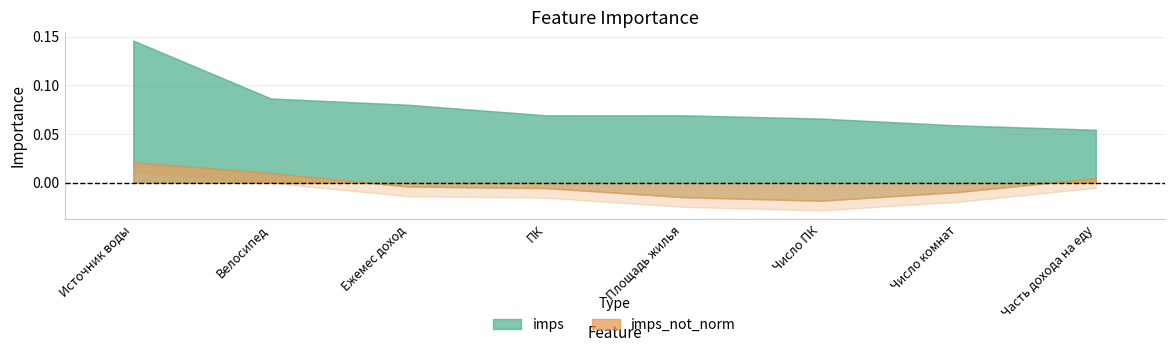

List the series in order of their peak value, lowest first.

imps_not_norm, imps